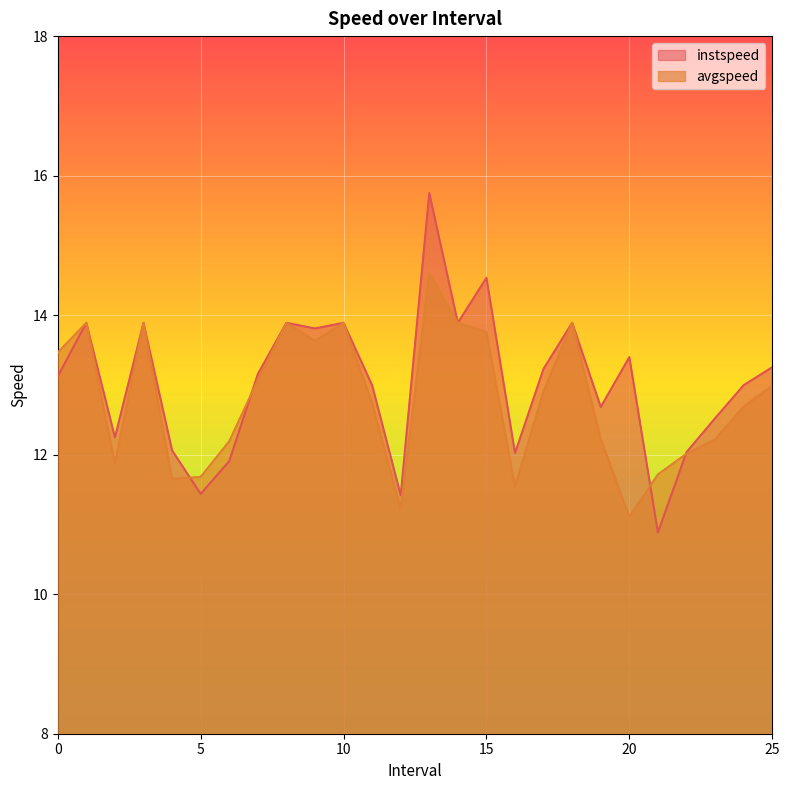

Rank the categories by instspeed value from highest to lowest.

13.0, 15.0, 1.0, 3.0, 8.0, 10.0, 14.0, 18.0, 9.0, 20.0, 25.0, 17.0, 7.0, 0.0, 24.0, 11.0, 19.0, 23.0, 2.0, 4.0, 22.0, 16.0, 6.0, 5.0, 12.0, 21.0